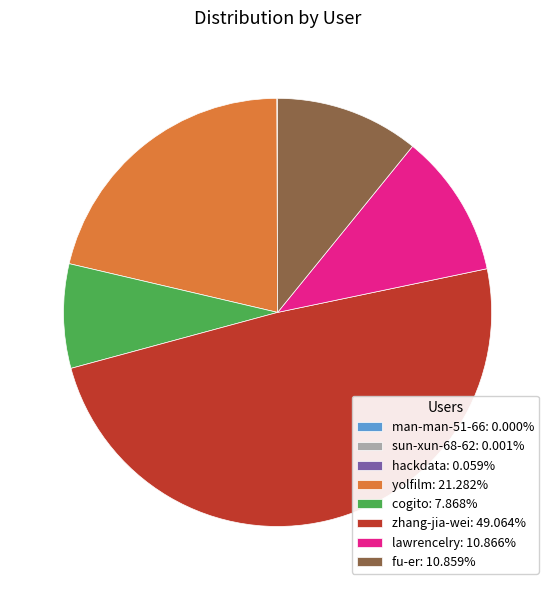

Combined, do cogito: 7.868% and fu-er: 10.859% account for over 50%?

No